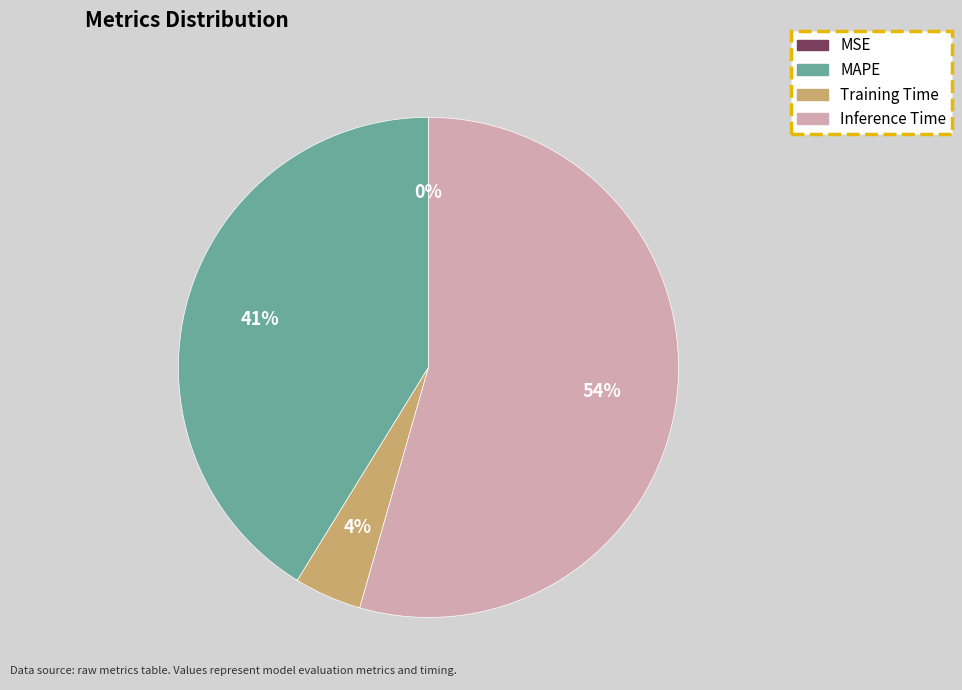

Does any single category account for the majority?

Yes